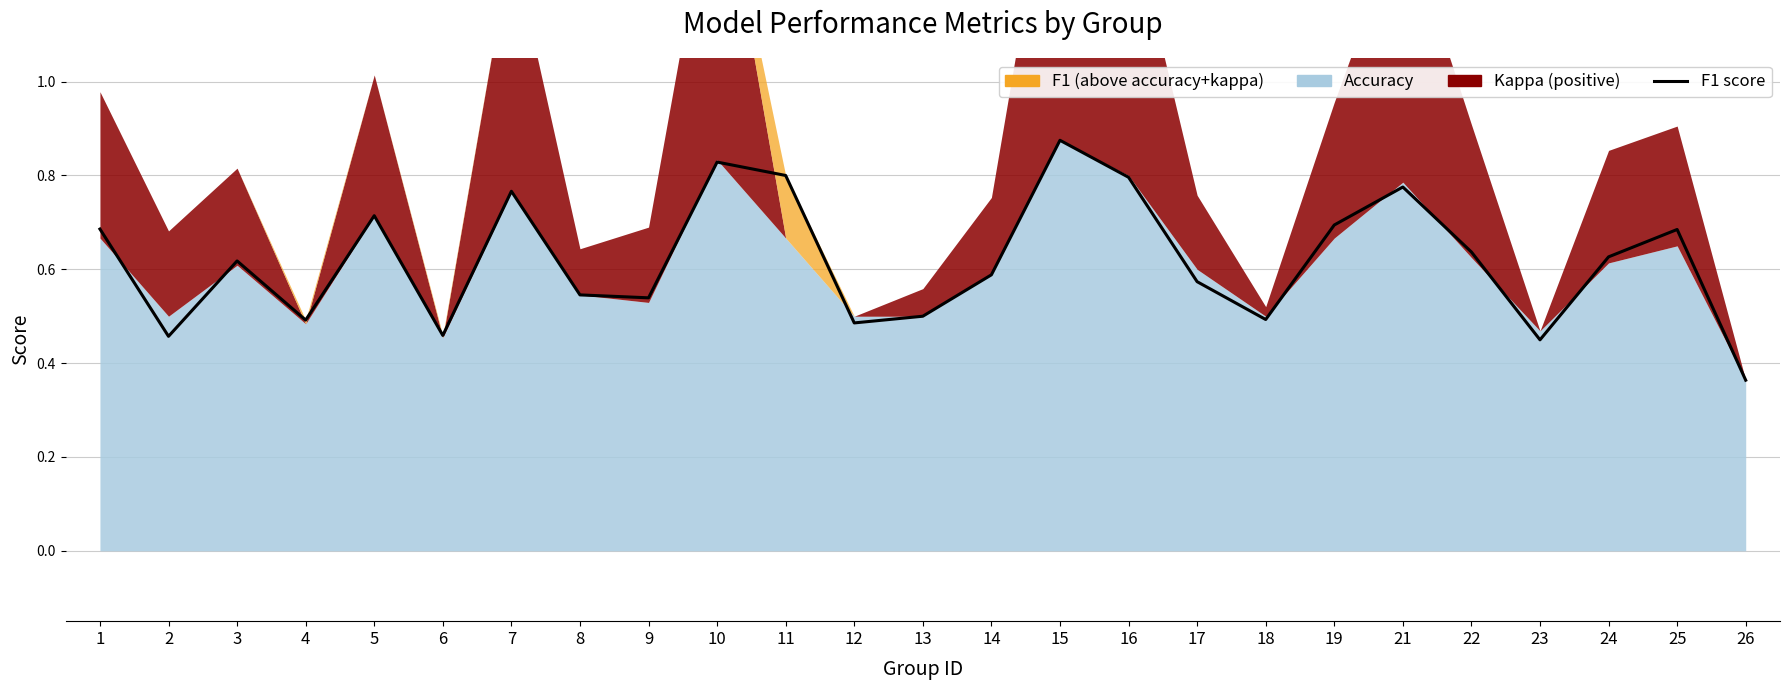

What is the approximate value at 26?

0.4